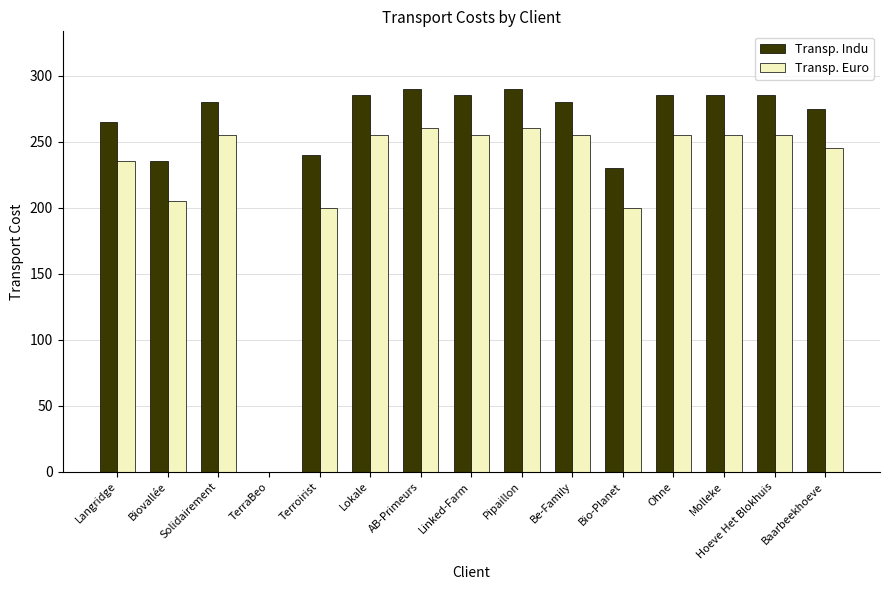

How many groups of bars are there?

15